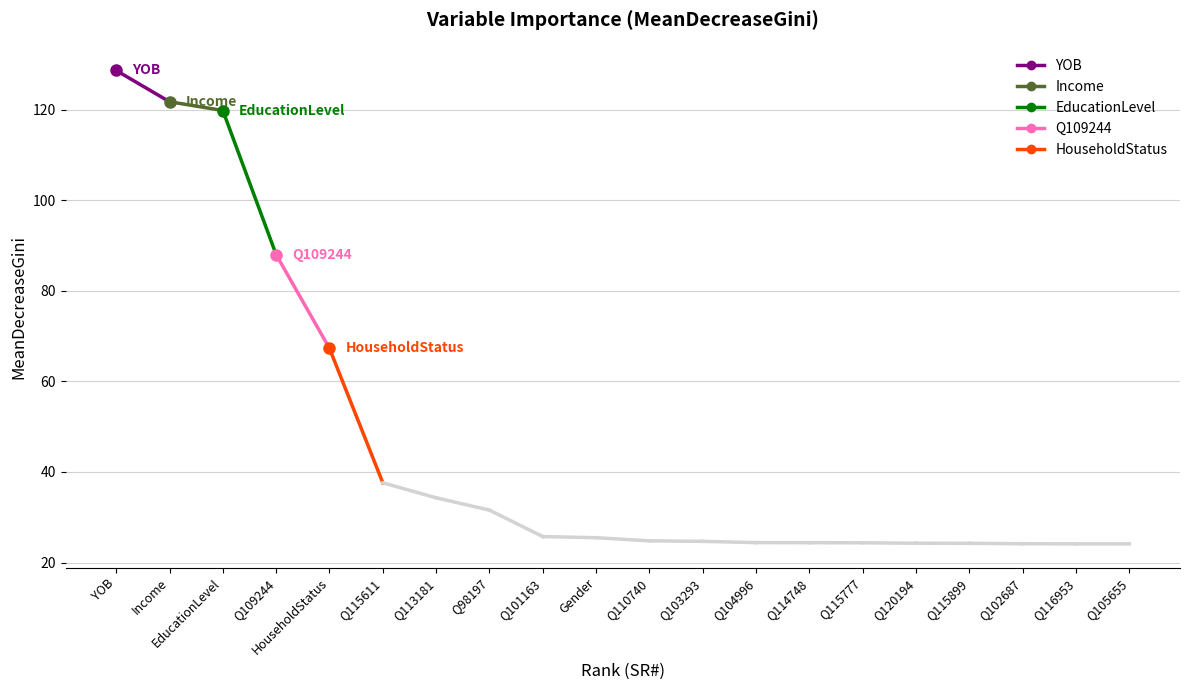

Where does the data first go above 25?

YOB